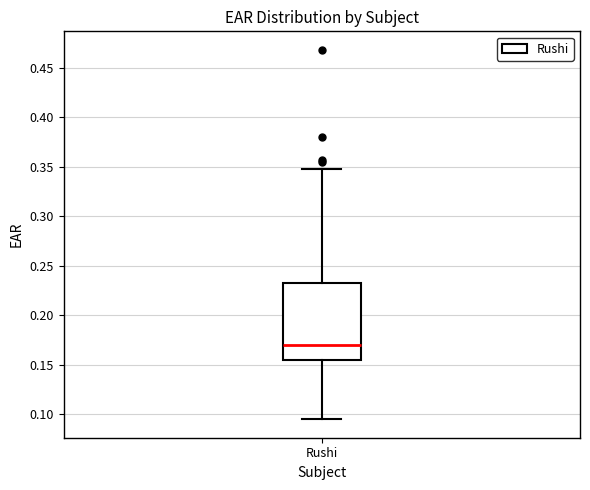

Transcribe this box plot: give where the median line is, the range the box spans, and where the two whiskers end, as read against the y-axis. The values are not printed on the chart, so give them approximately, as read against the axis.

median 0.170, box 0.155 to 0.230, whiskers 0.095 to 0.350